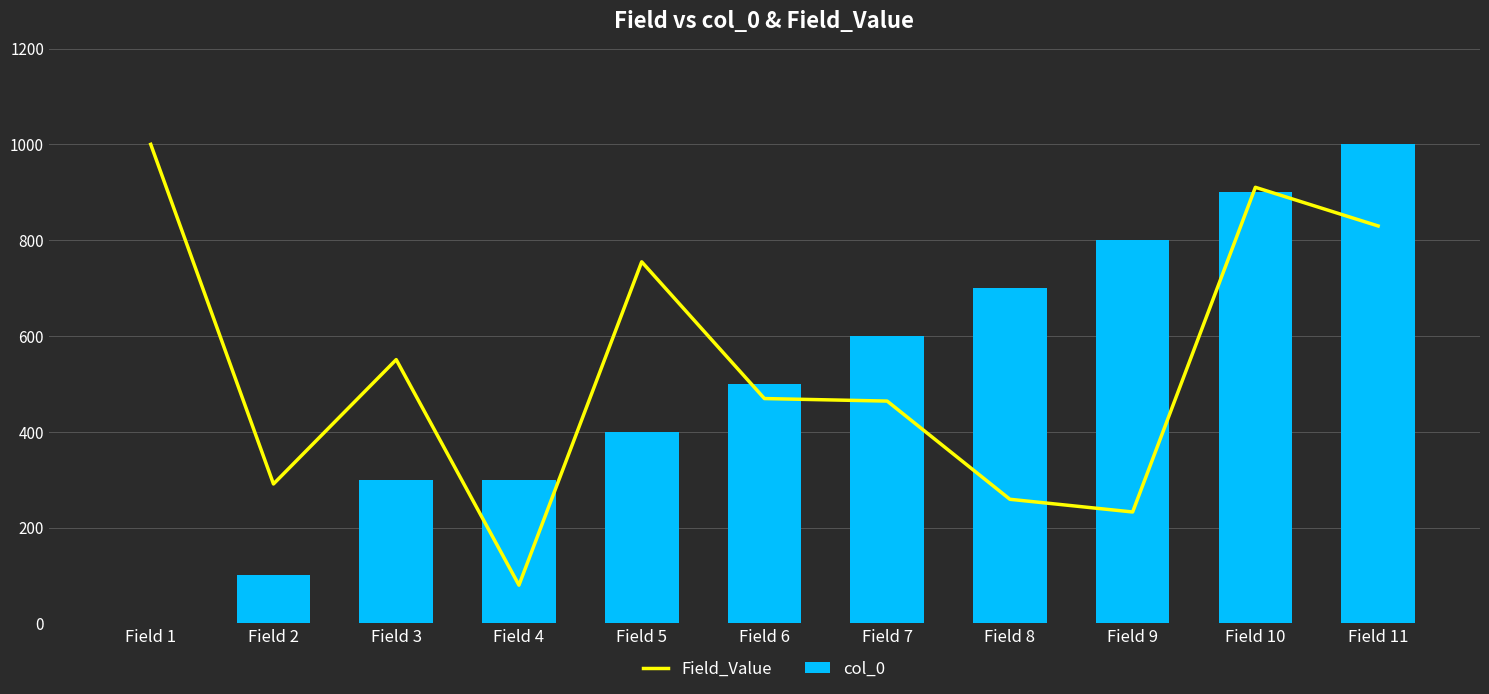

The value of col_0 at Field 10 is 1453. True or false?

False